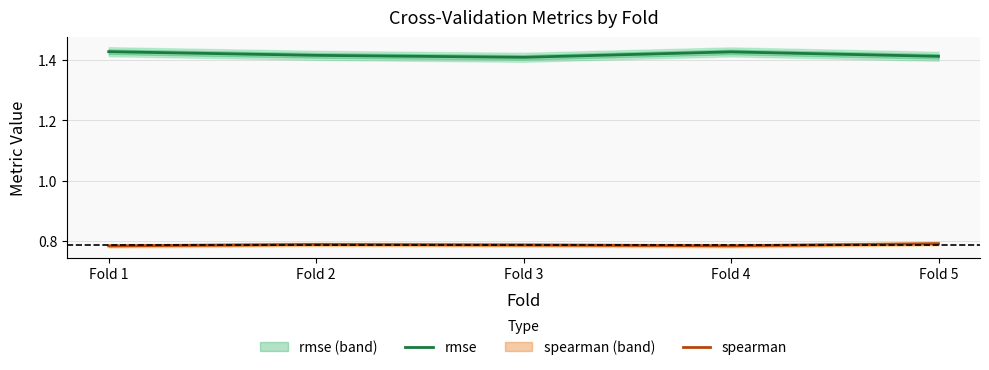

True or false: rmse and spearman intersect in this chart.

False